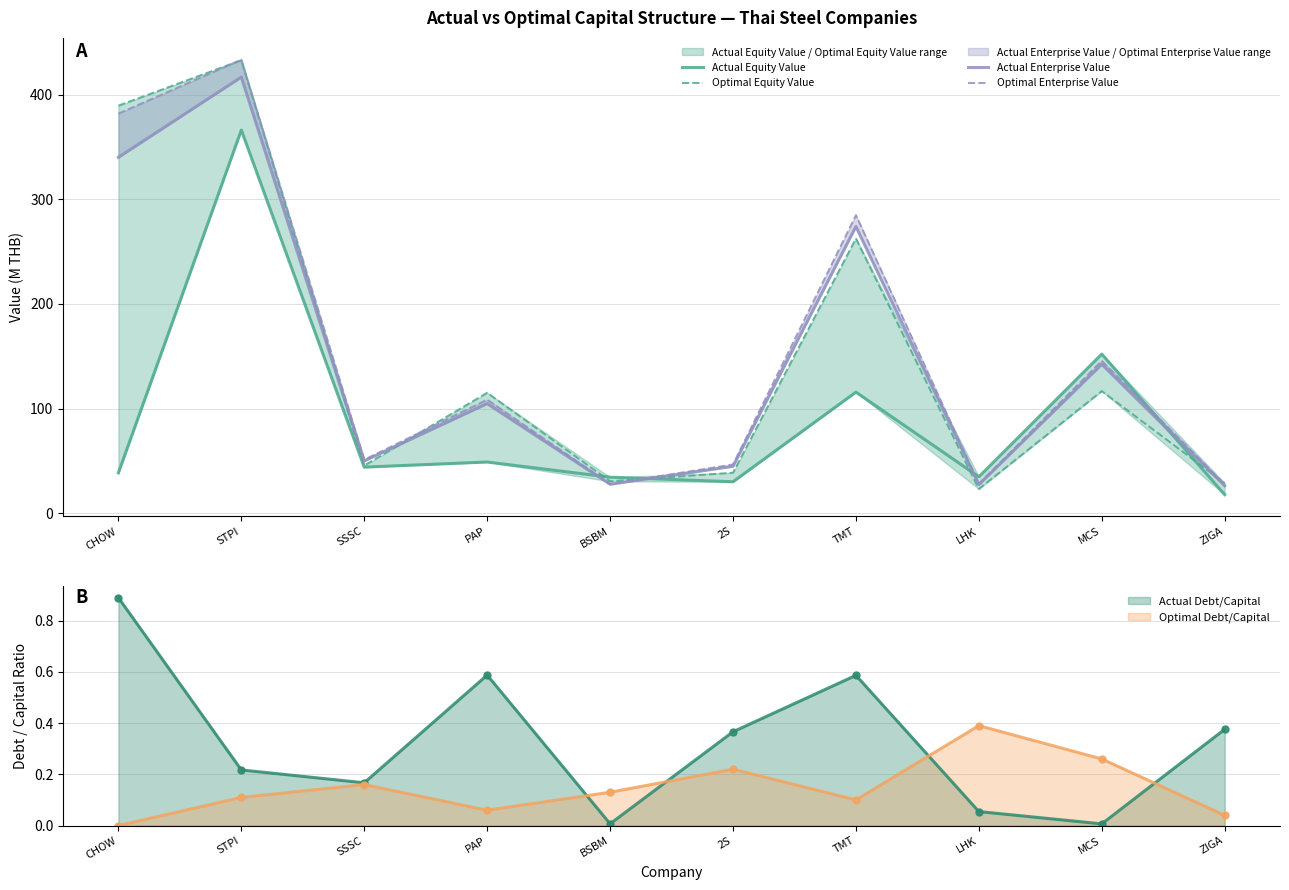

Where is the first local maximum for Optimal Enterprise Value?

STPI